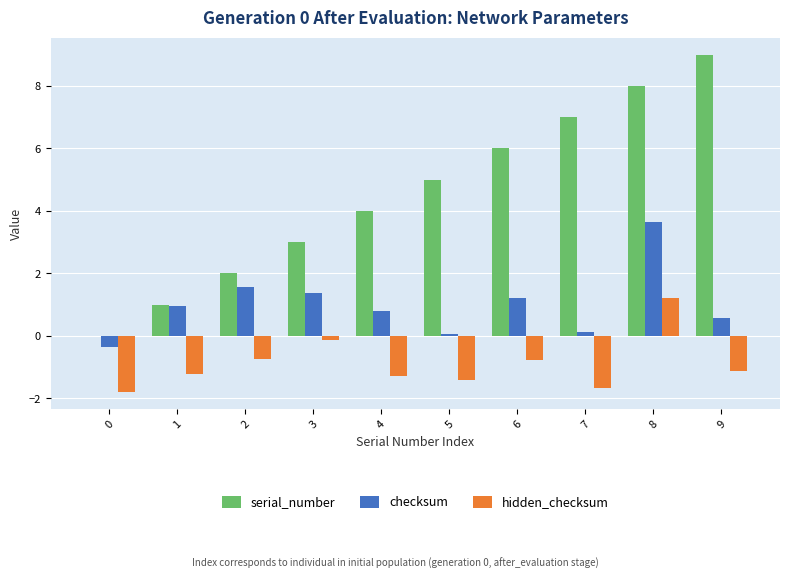

Where does the hidden_checksum series first go above -1?

2